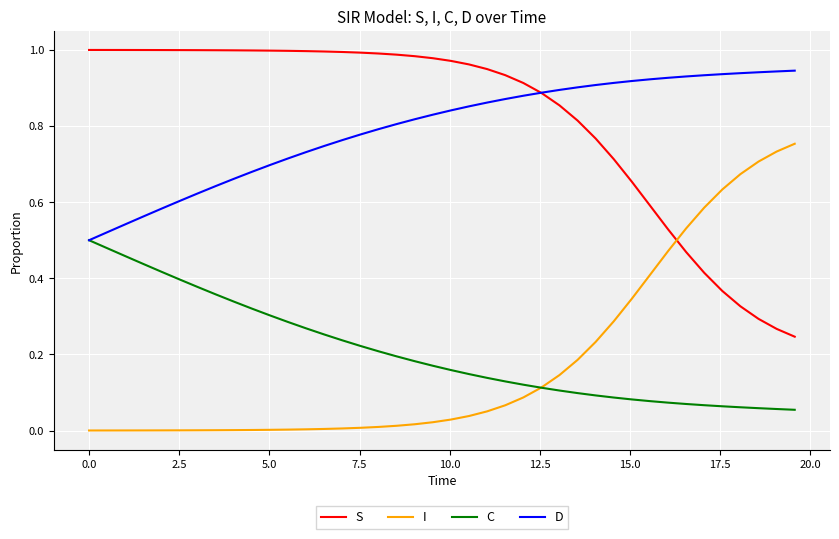

True or false: C and S intersect in this chart.

False